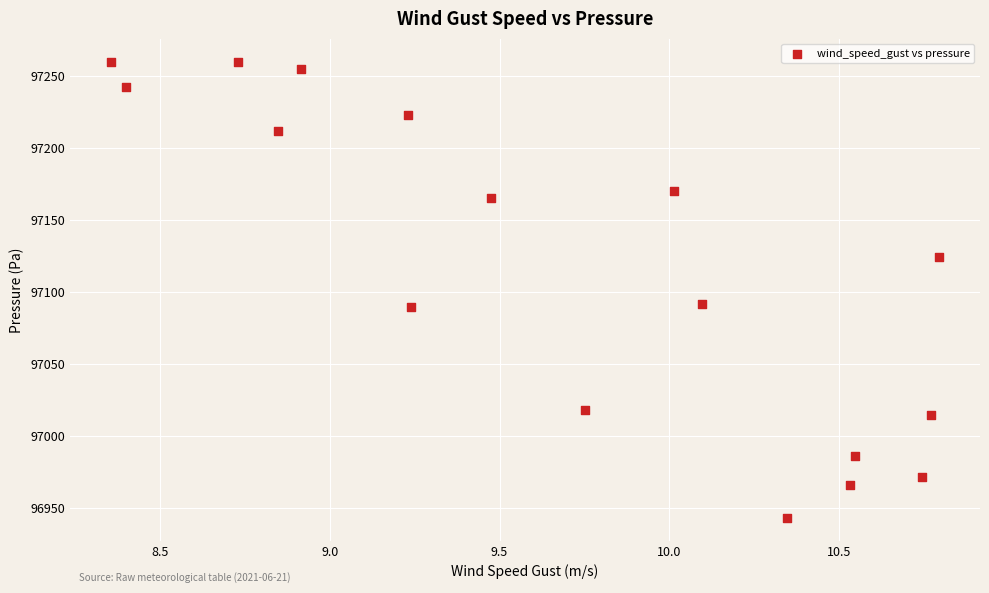

What is the range of Y values (max minus min)?

317.4